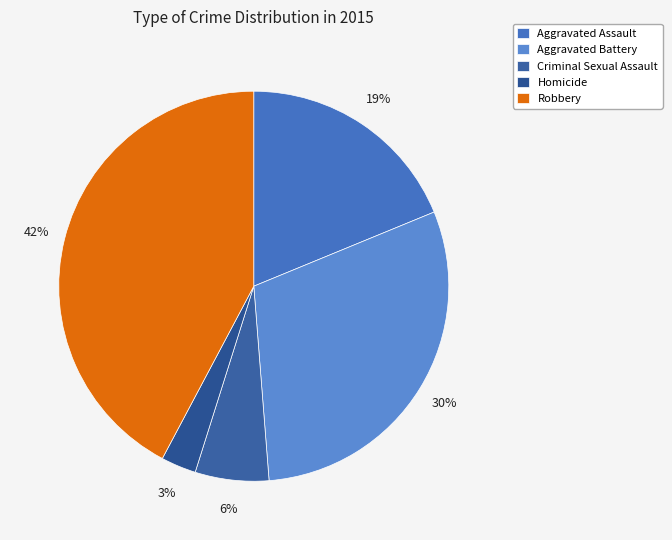

How many segments does this pie chart have?

5